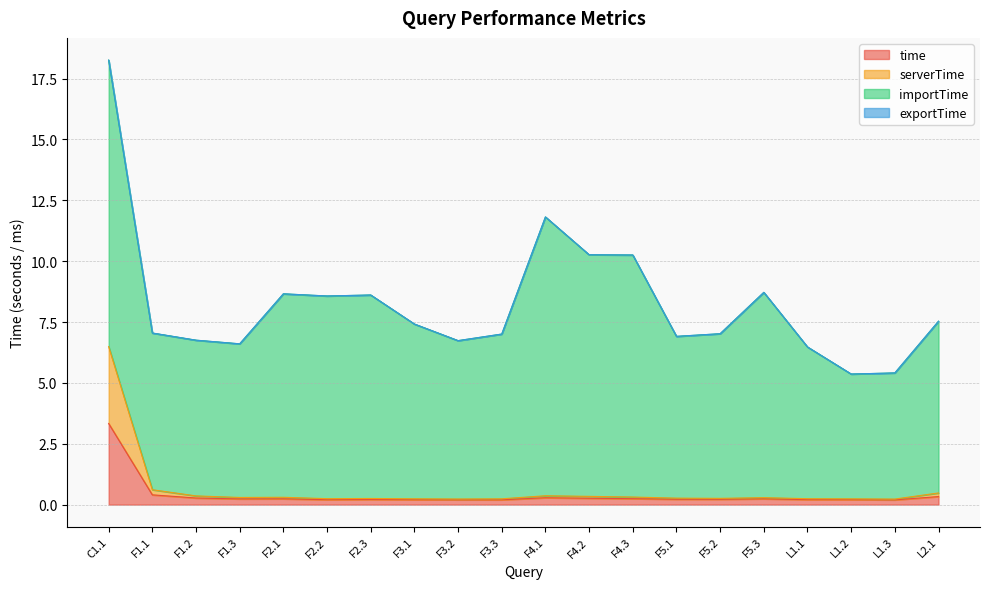

What is the difference between the maximum and second lowest values in the serverTime series?

6.3